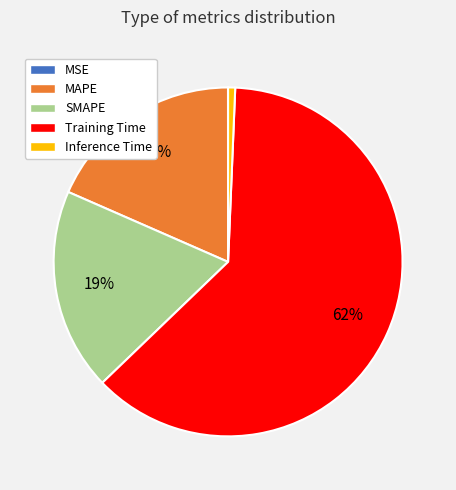

Between Inference Time and MAPE, which is larger?

MAPE